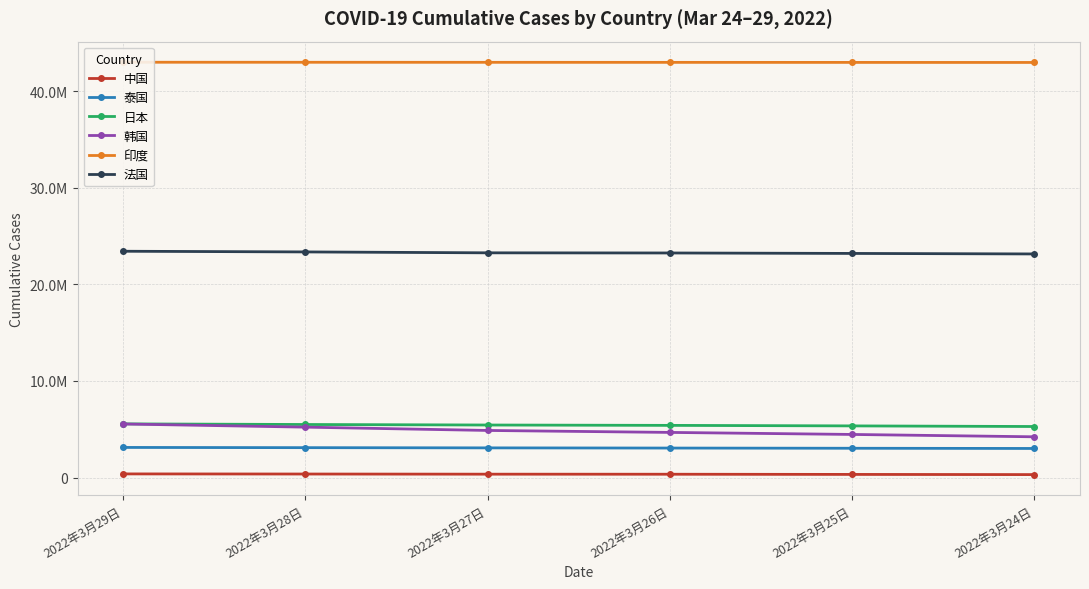

Reading right to left, list all the values displayed in this chart.

中国: 2022年3月24日=300851	2022年3月25日=319225	2022年3月26日=338496	2022年3月27日=344585	2022年3月28日=359739	2022年3月29日=372123
泰国: 2022年3月24日=3004814	2022年3月25日=3026695	2022年3月26日=3047857	2022年3月27日=3066800	2022年3月28日=3088873	2022年3月29日=3111857
日本: 2022年3月24日=5277644	2022年3月25日=5341235	2022年3月26日=5395143	2022年3月27日=5432129	2022年3月28日=5486060	2022年3月29日=5549755
韩国: 2022年3月24日=4212652	2022年3月25日=4456264	2022年3月26日=4666977	2022年3月27日=4869691	2022年3月28日=5212118	2022年3月29日=5539650
印度: 2022年3月24日=42957477	2022年3月25日=42962953	2022年3月26日=42967315	2022年3月27日=42971308	2022年3月28日=42975883	2022年3月29日=42980067
法国: 2022年3月24日=23137902	2022年3月25日=23191580	2022年3月26日=23238166	2022年3月27日=23253877	2022年3月28日=23347357	2022年3月29日=23417253